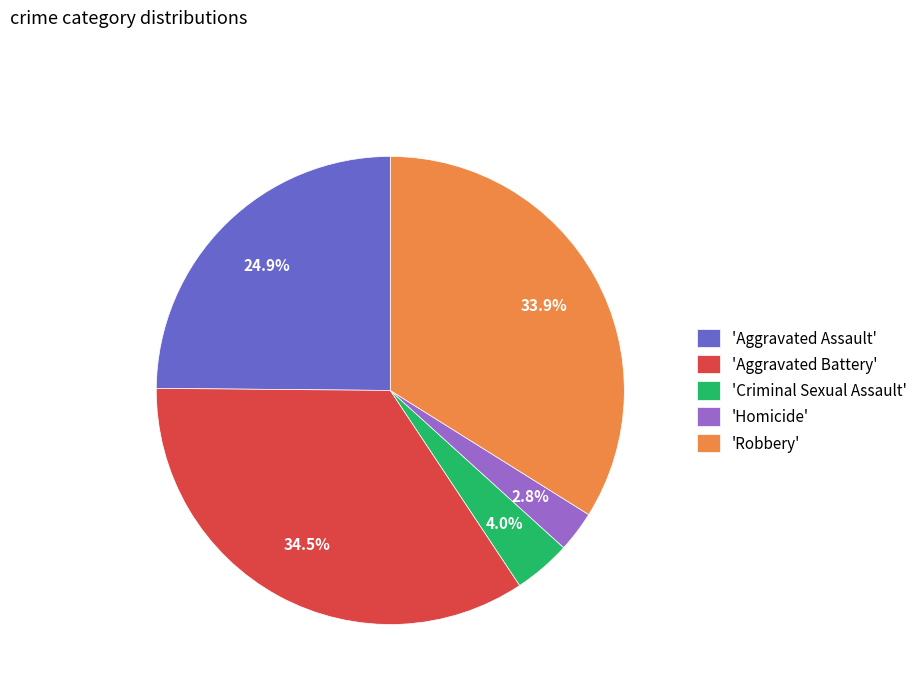

How many segments does this pie chart have?

5